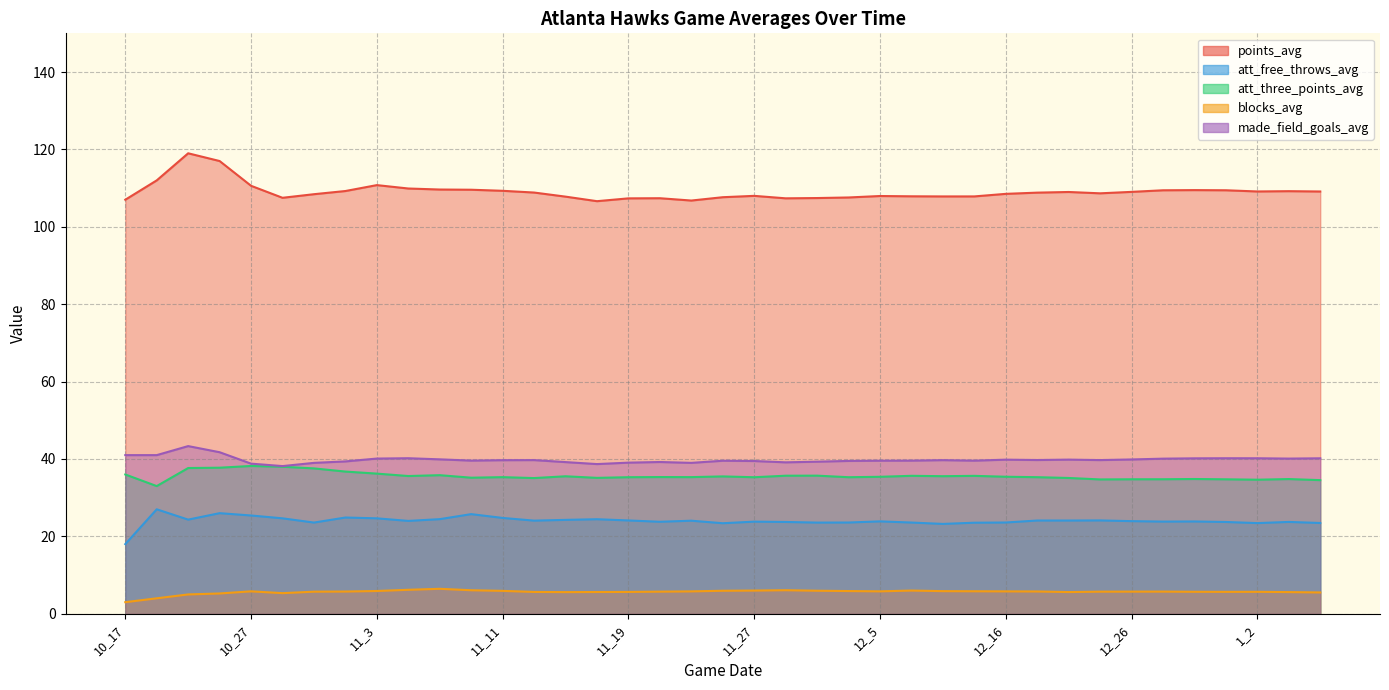

Which series has the largest range (max minus min)?

points_avg